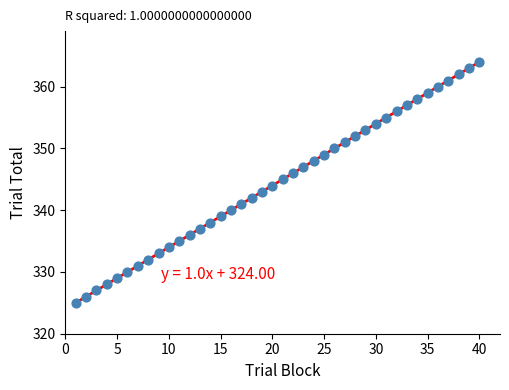

What is the range of X values (max minus min)?

39